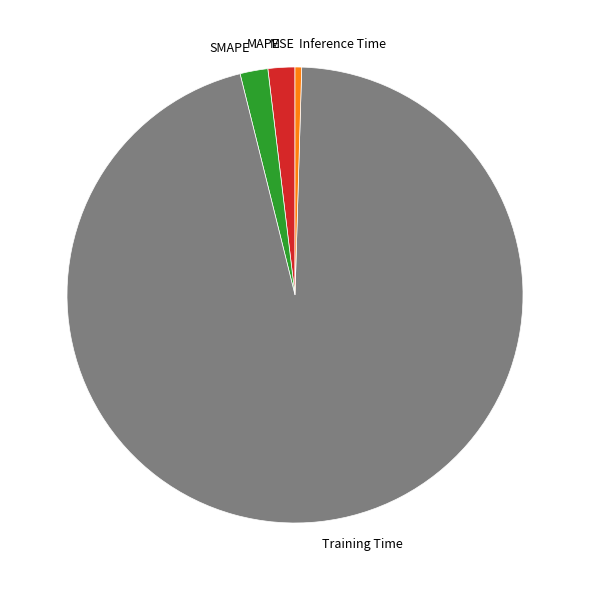

Do SMAPE and Inference Time together represent more than half of the pie?

No